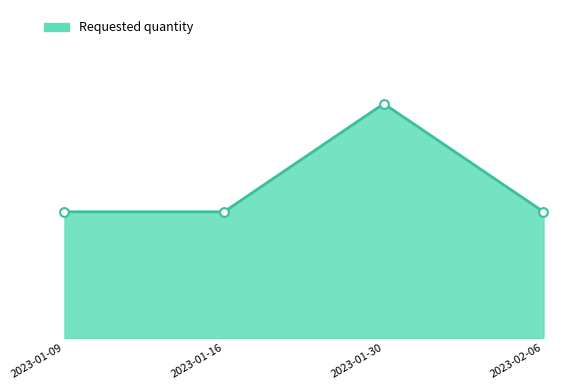

What is the ratio of the value at 2023-01-09 to the value at 2023-01-16?

1.0